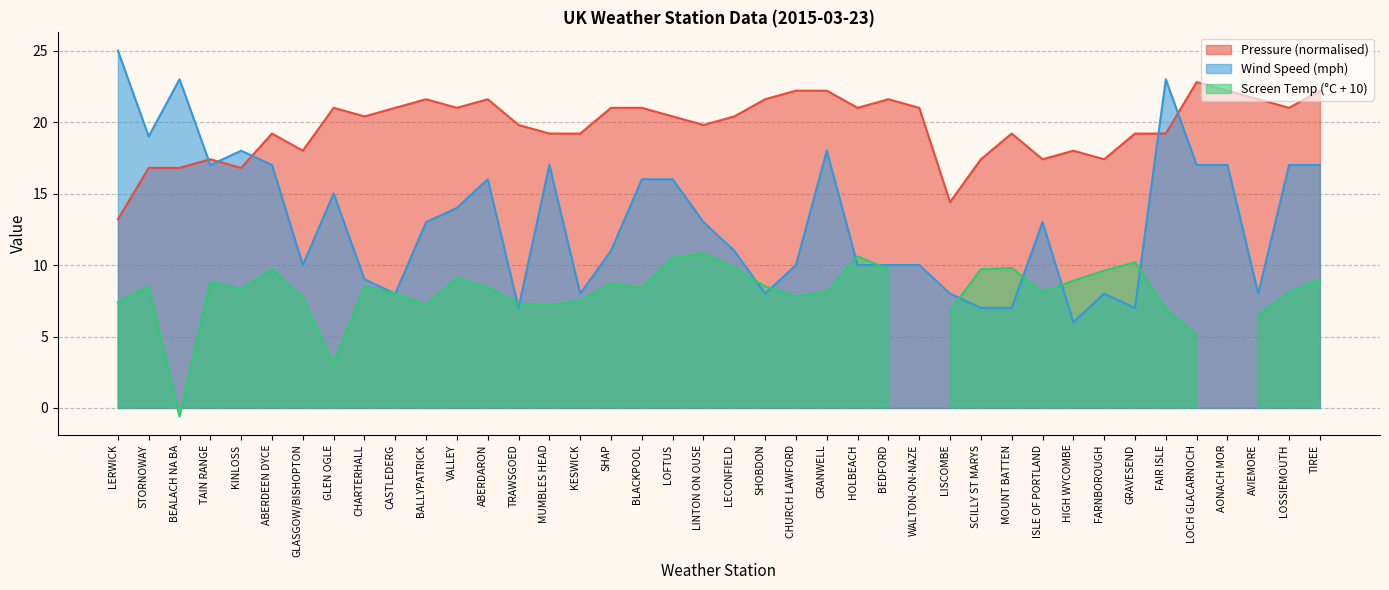

True or false: Wind Speed (mph) and Pressure (normalised) intersect in this chart.

True